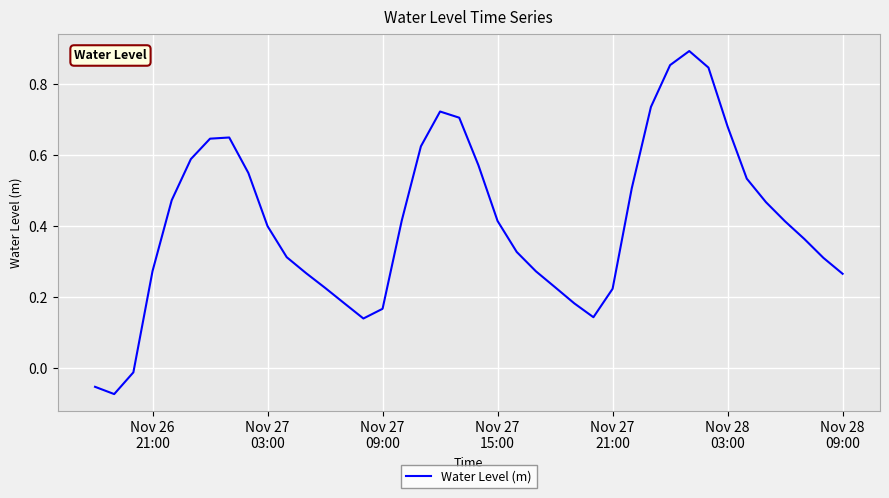

How many lines are shown in the chart?

1